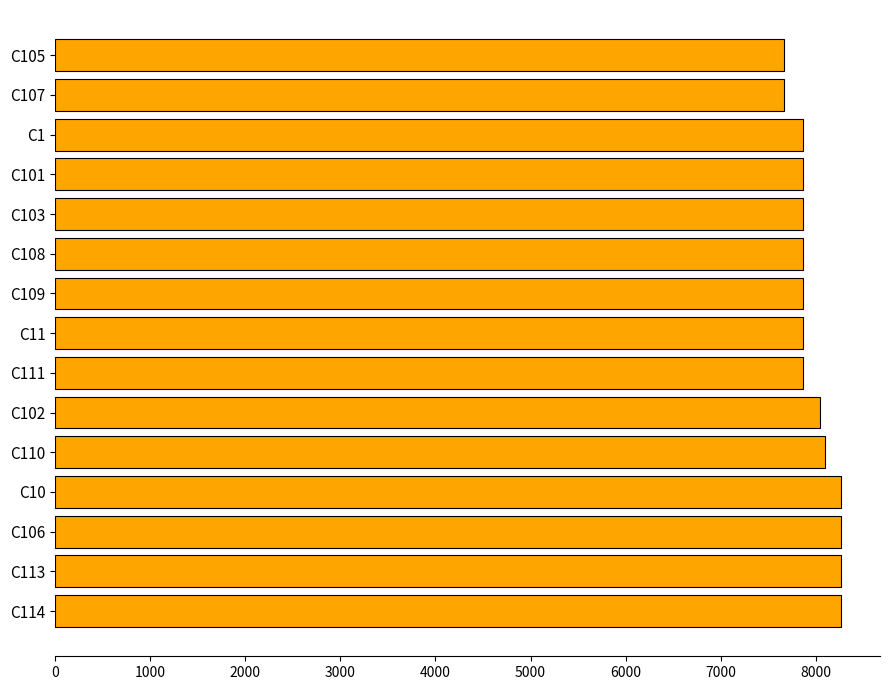

Reading bottom to top, transcribe all the data shown in this chart.

8262	8262	8262	8262	8093	8049	7862	7862	7862	7862	7862	7862	7862	7665	7665